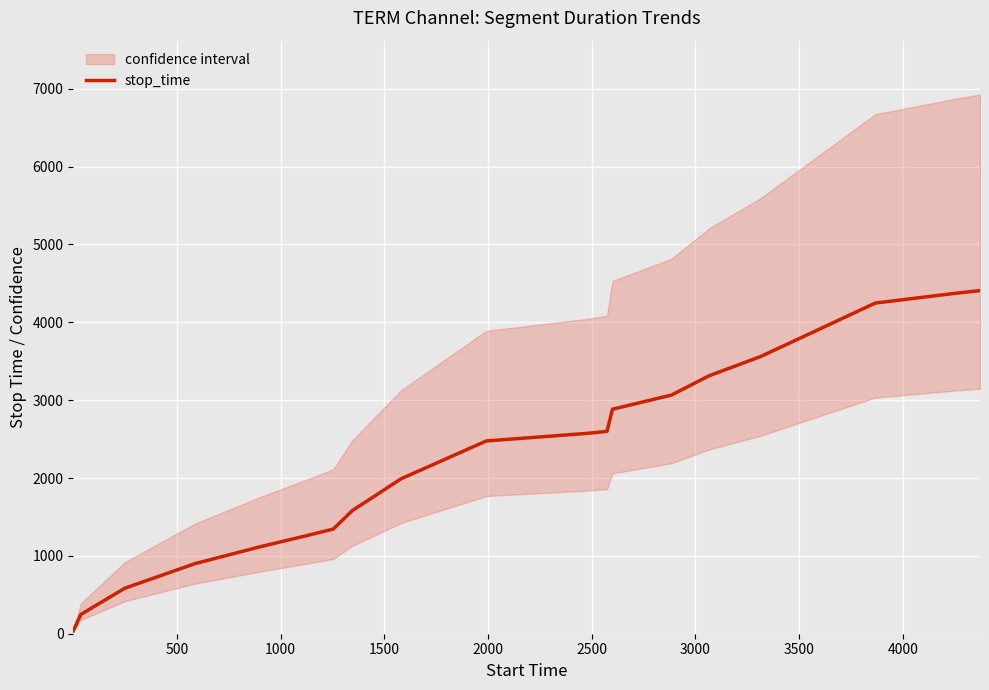

How many lines are shown in the chart?

1